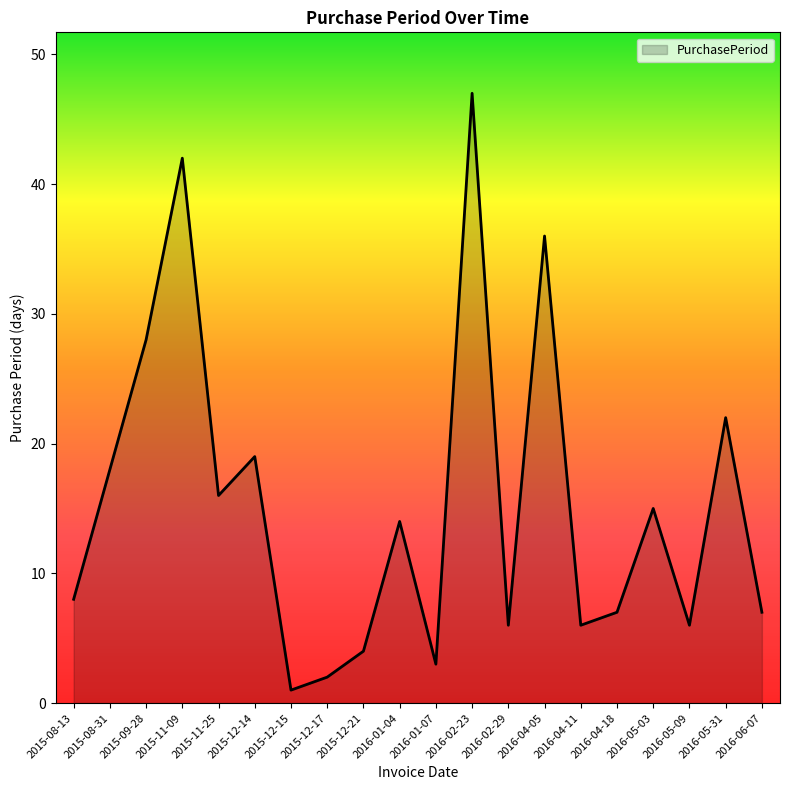

Reading right to left, what are all the values shown in this chart?

7	22	6	15	7	6	36	6	47	3	14	4	2	1	19	16	42	28	18	8